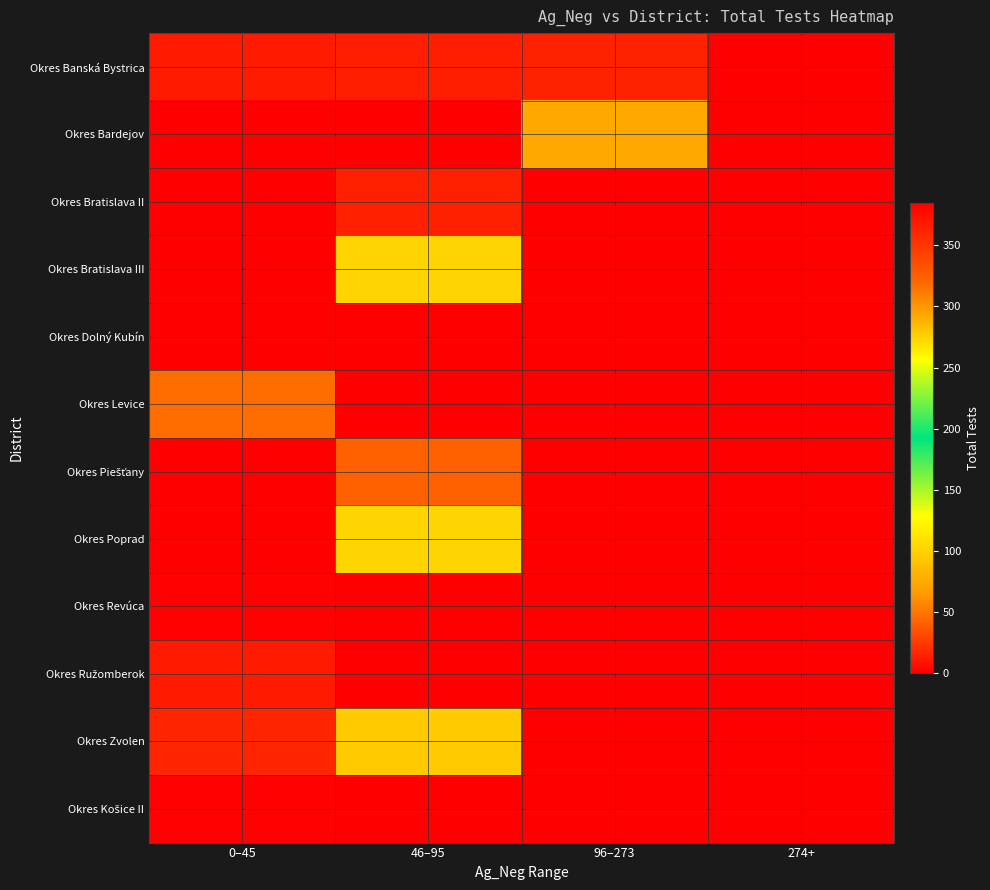

What is the maximum value shown in the chart?

385